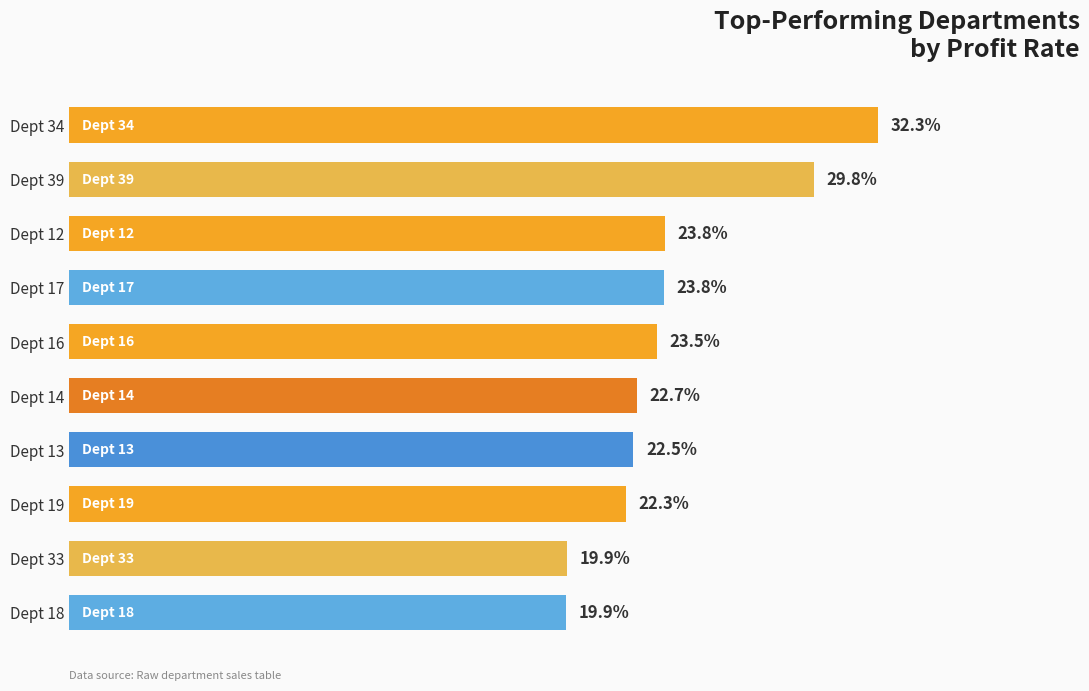

Are the bars horizontal?

Yes